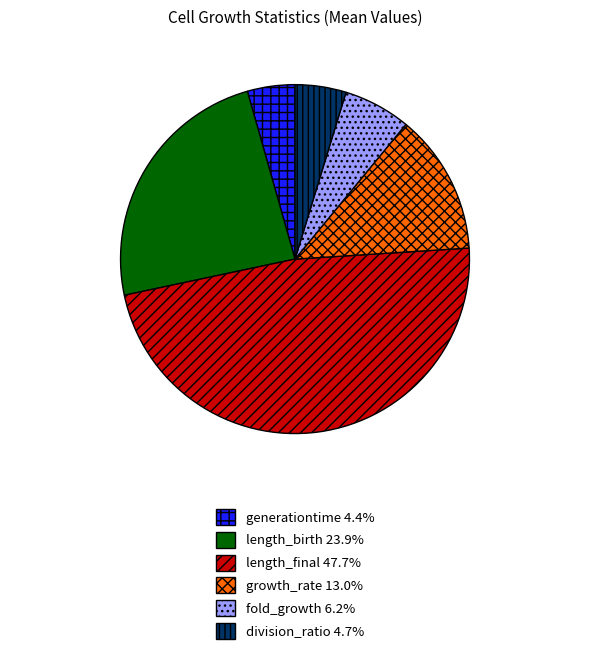

Approximately how many times larger is the value at division_ratio 4.7% compared to growth_rate 13.0%?

0.4